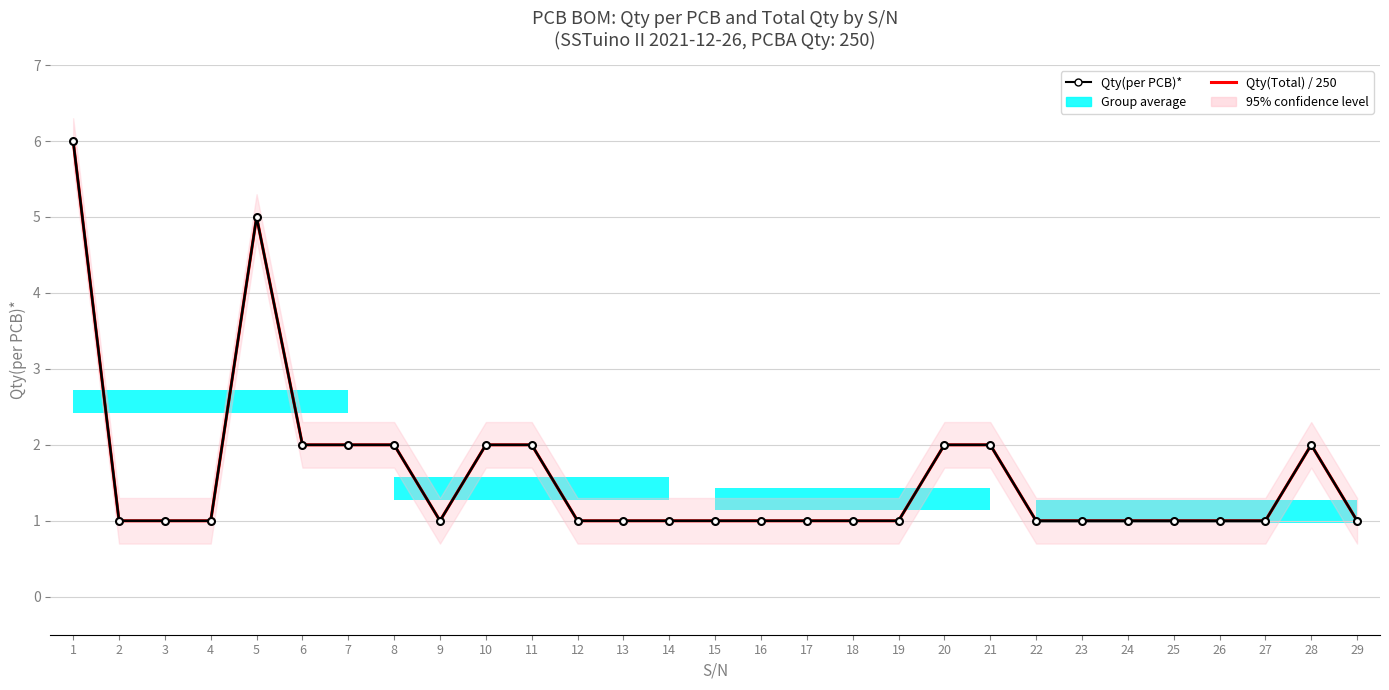

Is it true that Qty(Total) / 250 equals 1 at 24?

True